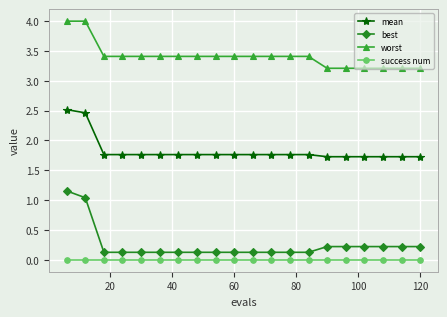

What is the maximum value shown in the chart?

4.0